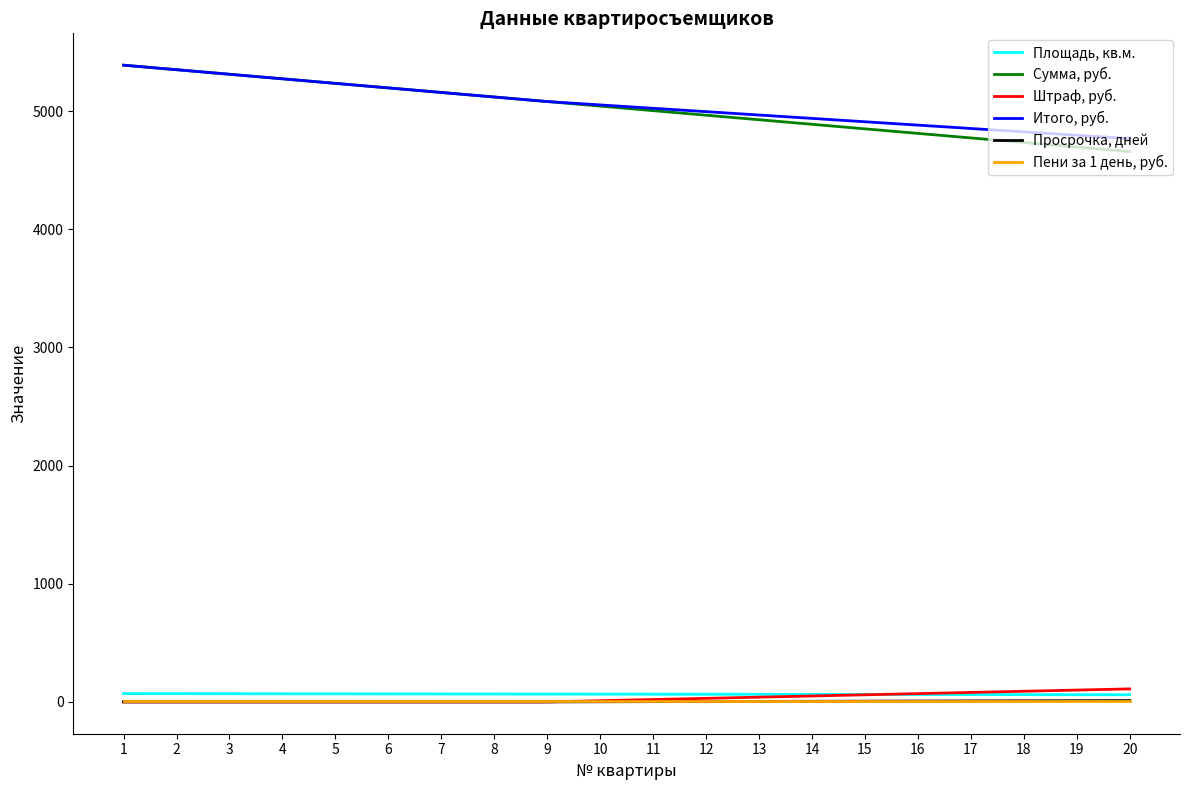

Does the chart display data point markers on the line(s)?

No